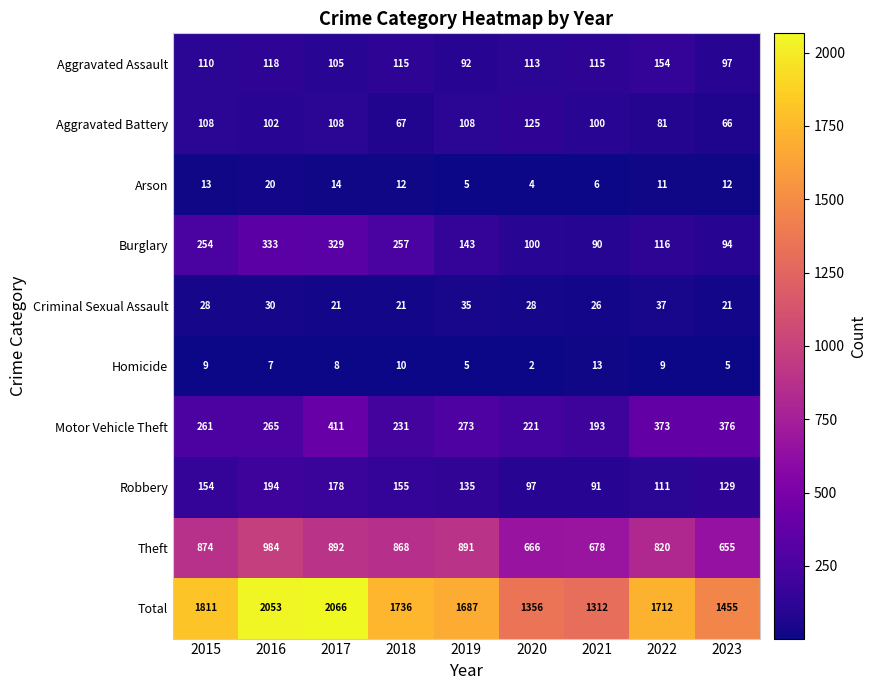

Where does the Aggravated Assault series first go above 113?

2016